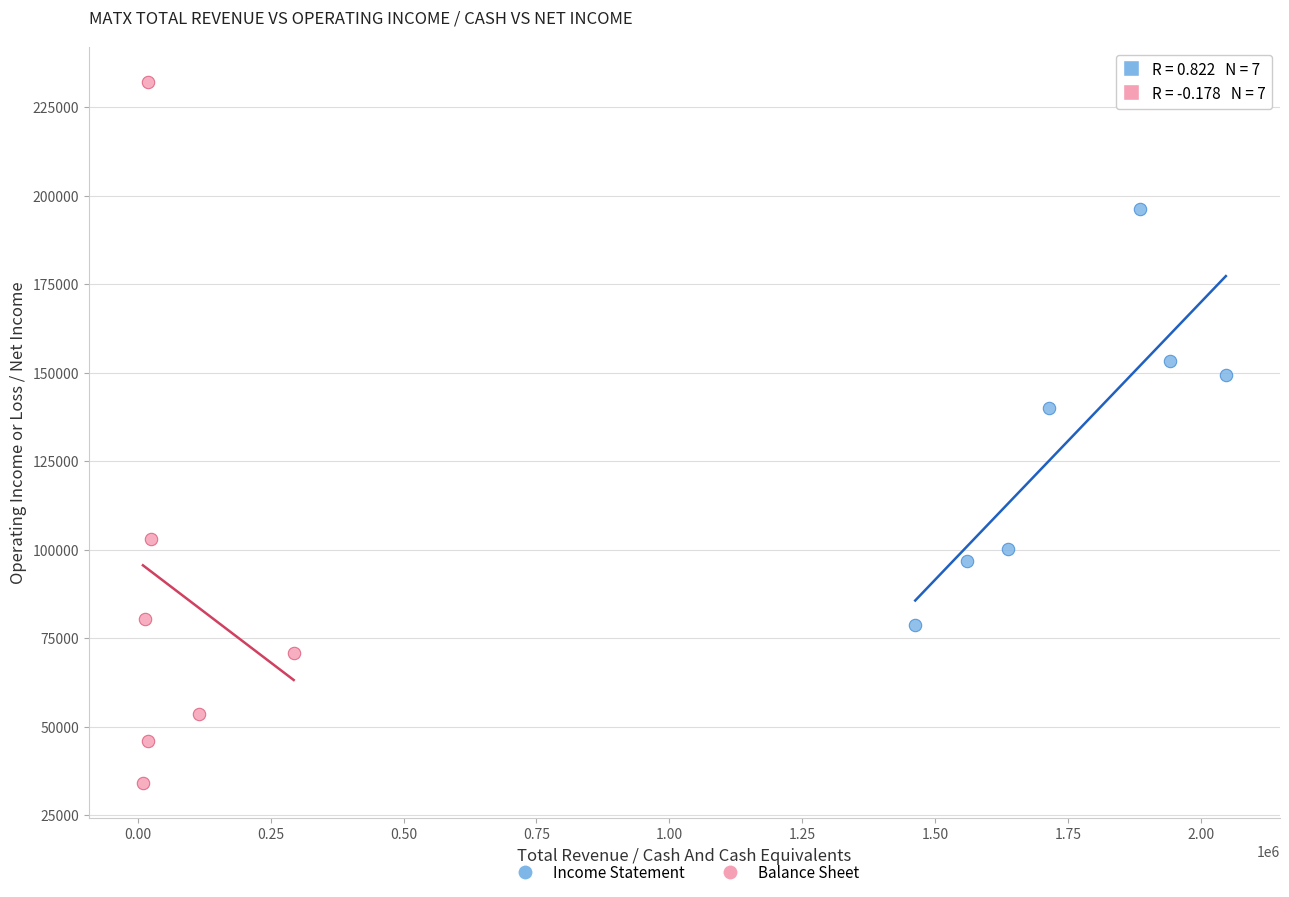

What are all the series names shown in the legend?

Income Statement, Balance Sheet